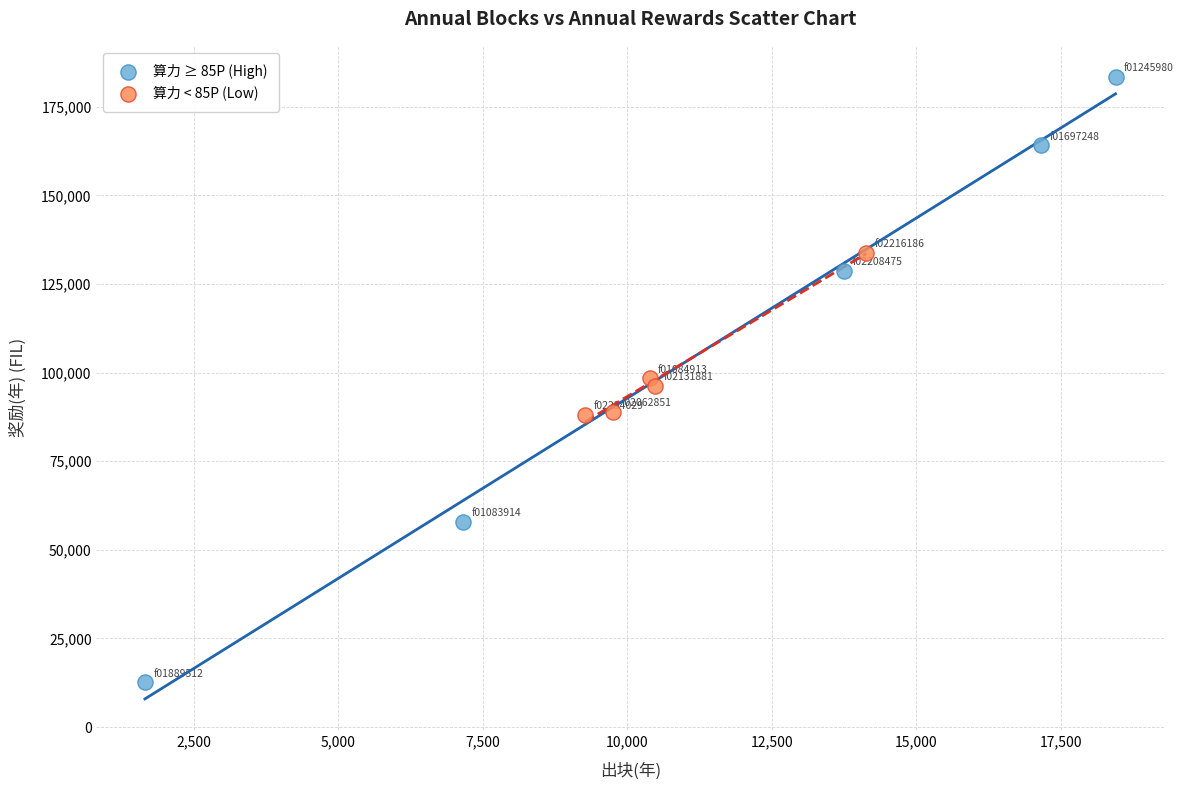

Which series reaches the minimum Y coordinate?

算力 ≥ 85P (High)